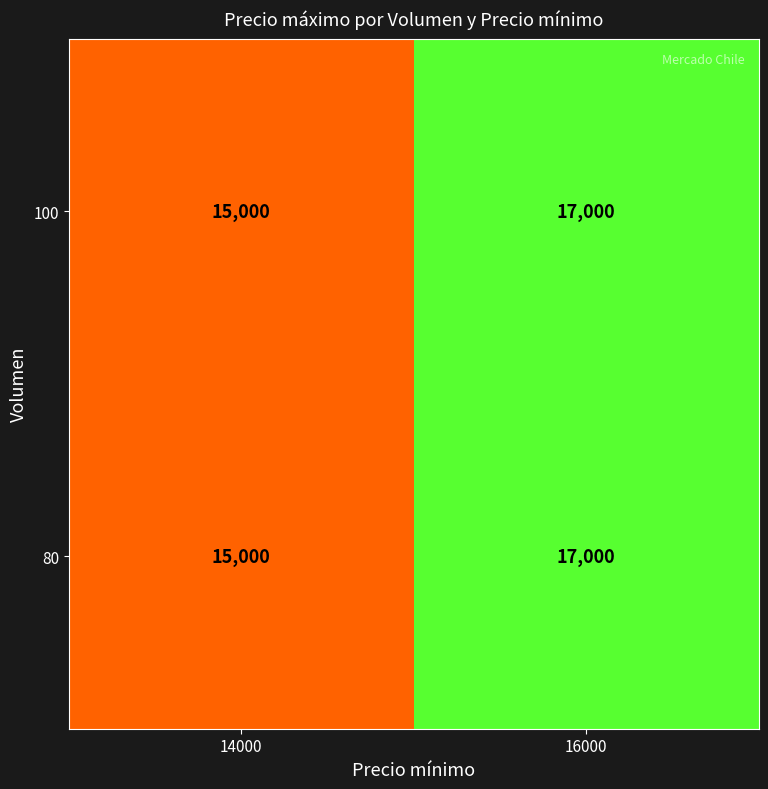

The 80 series shows 15000 at 14000. True or false?

True